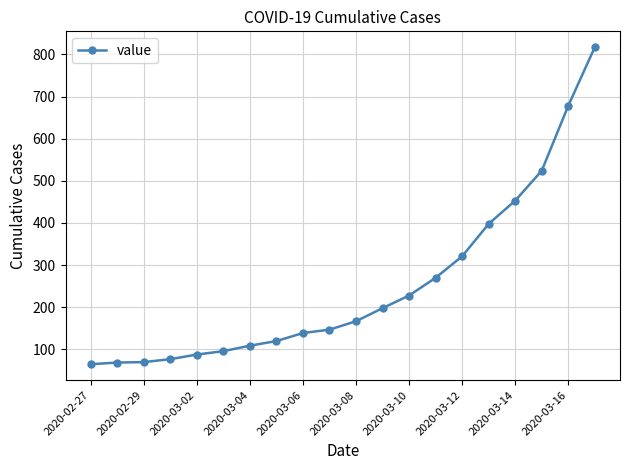

What is the average value?

252